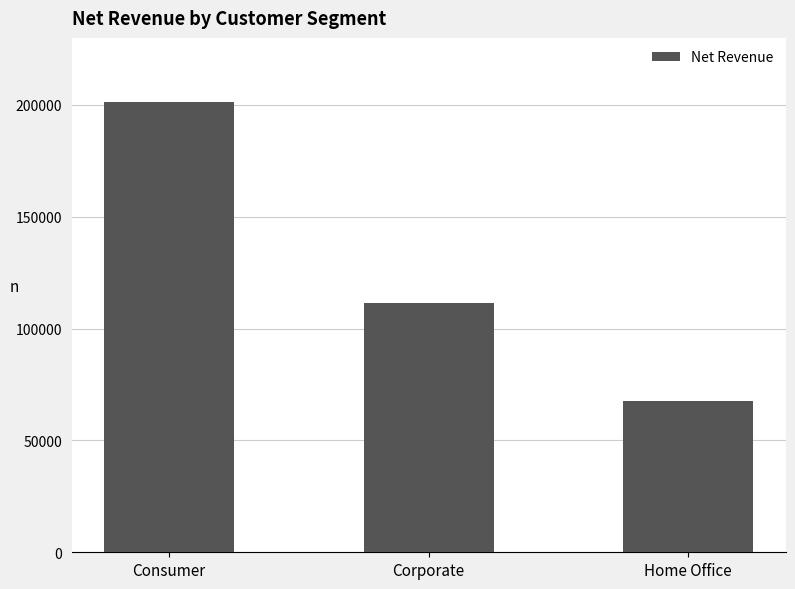

At which category does the chart reach its minimum across all series?

Home Office